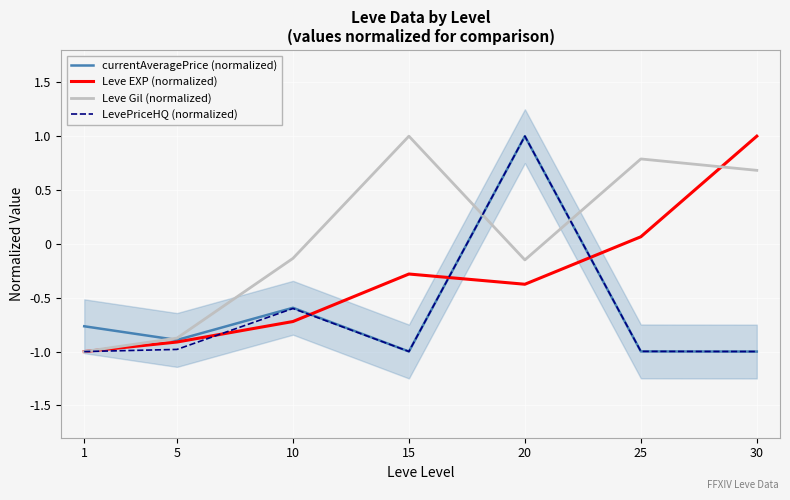

What are all the series names shown in the legend?

currentAveragePrice (normalized), Leve EXP (normalized), Leve Gil (normalized), LevePriceHQ (normalized)